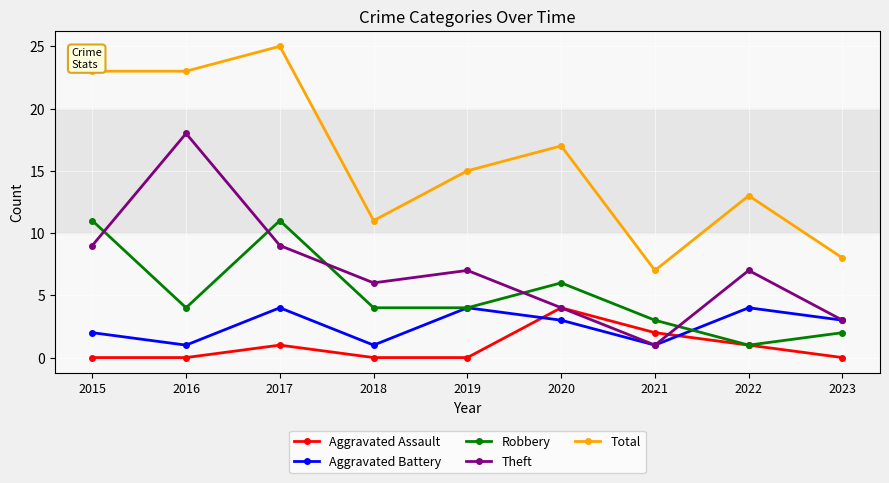

How many categories are shown in the chart?

9